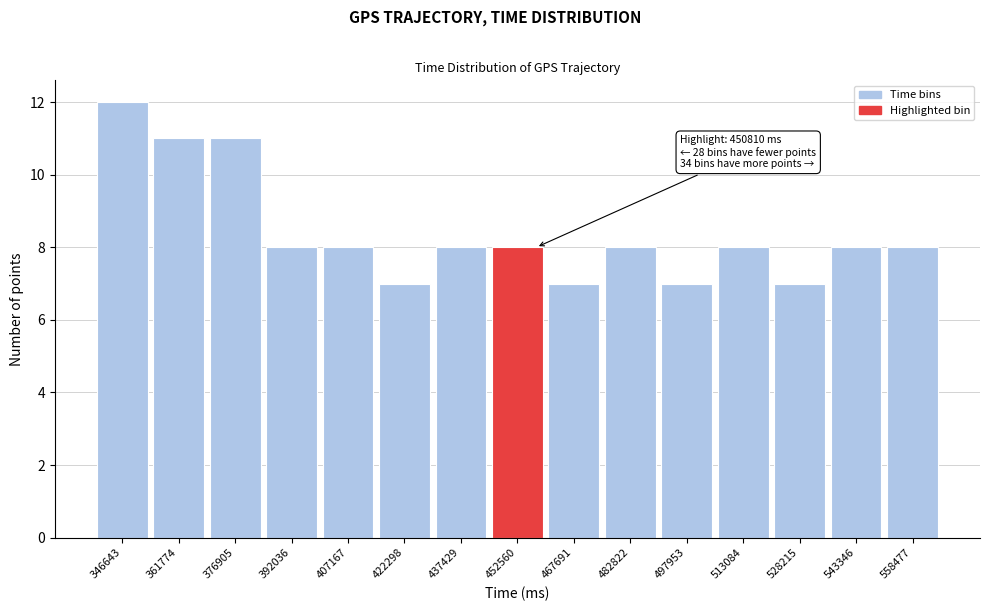

Which range on the x-axis has the tallest bar?

340000 to 354000